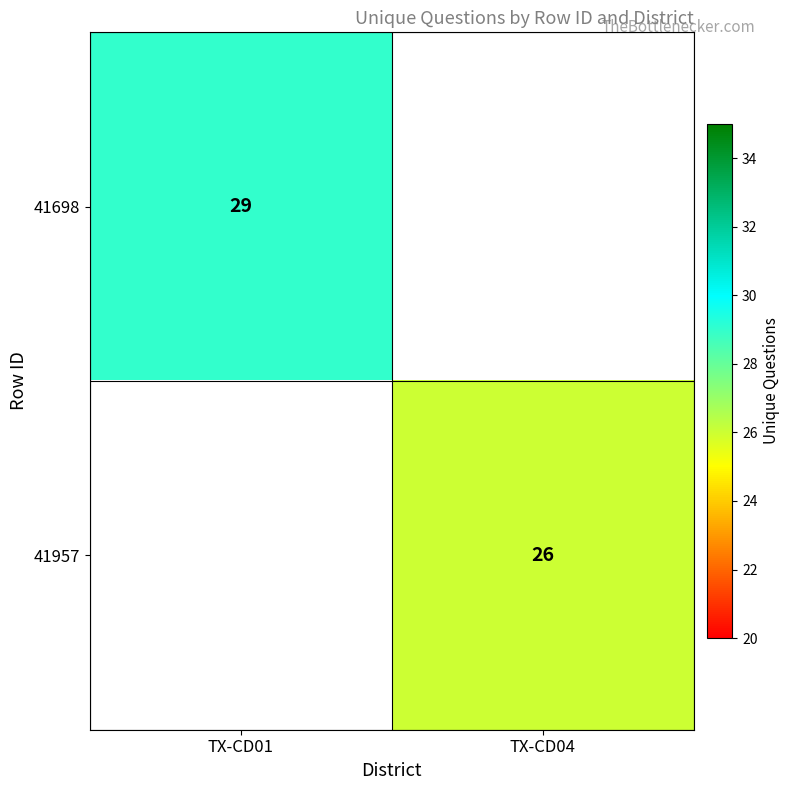

At which category does the chart reach its minimum across all series?

TX-CD04